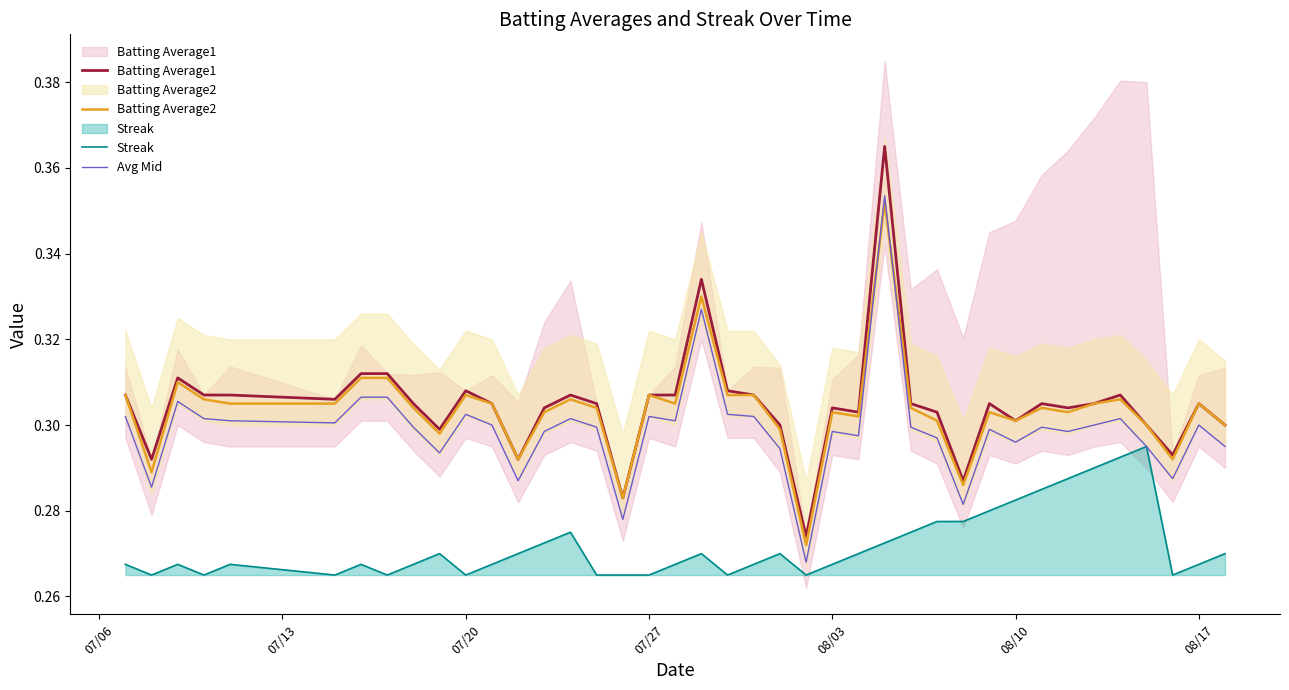

Rank the series by their maximum value, from highest to lowest.

Batting Average1, Avg Mid, Batting Average2, Streak